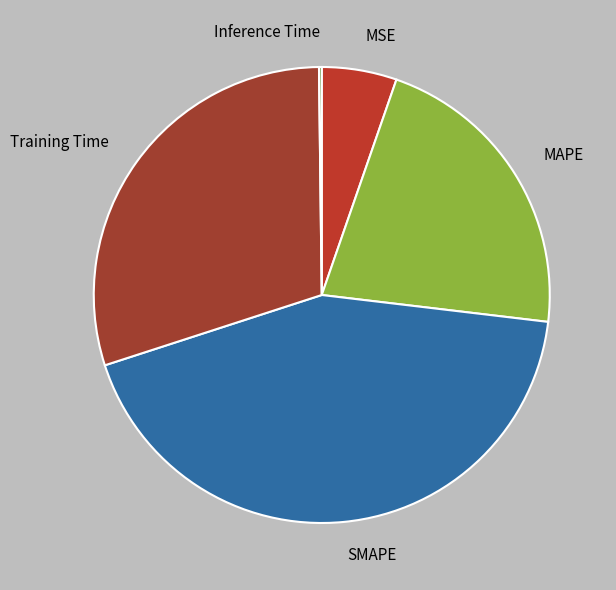

Does SMAPE account for over 50% of the chart?

No